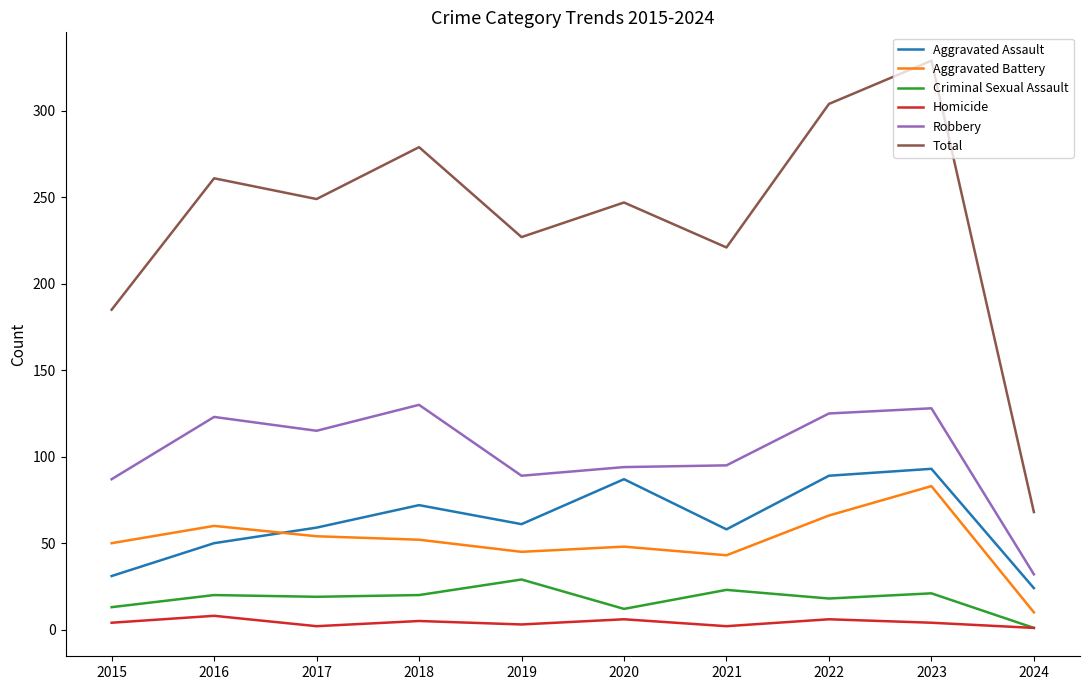

The Robbery series shows 87 at 2015. True or false?

True